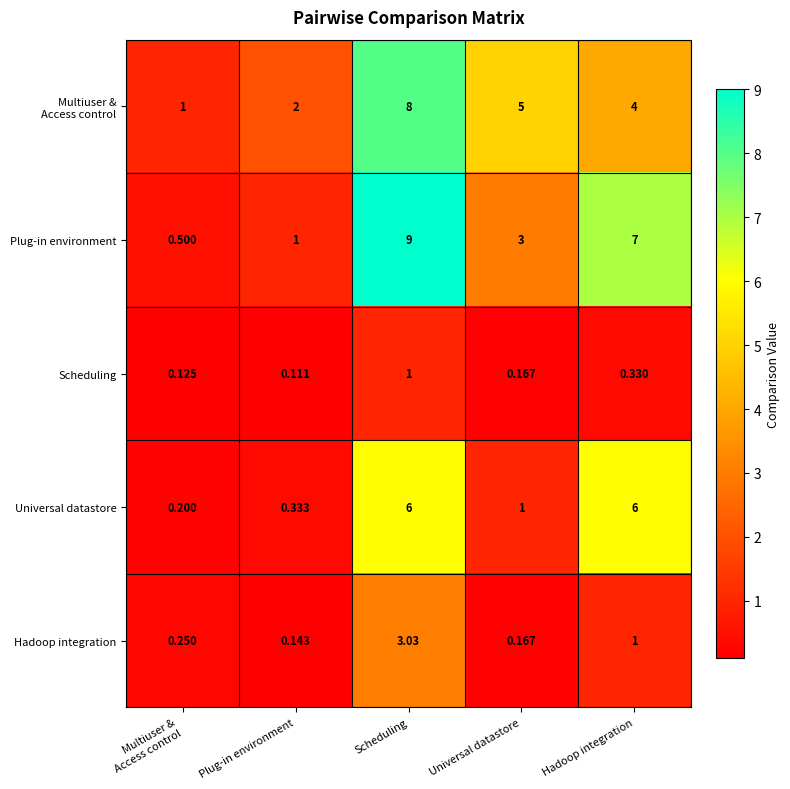

At which category does the chart reach its minimum across all series?

Plug-in environment